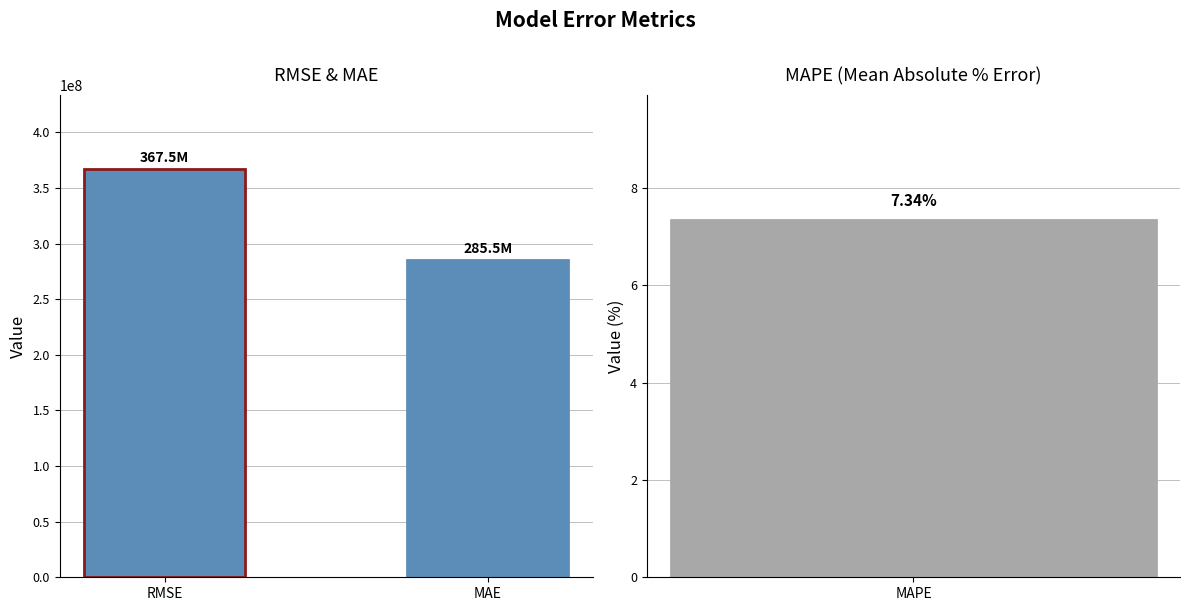

Which has a higher value, MAE or RMSE?

RMSE